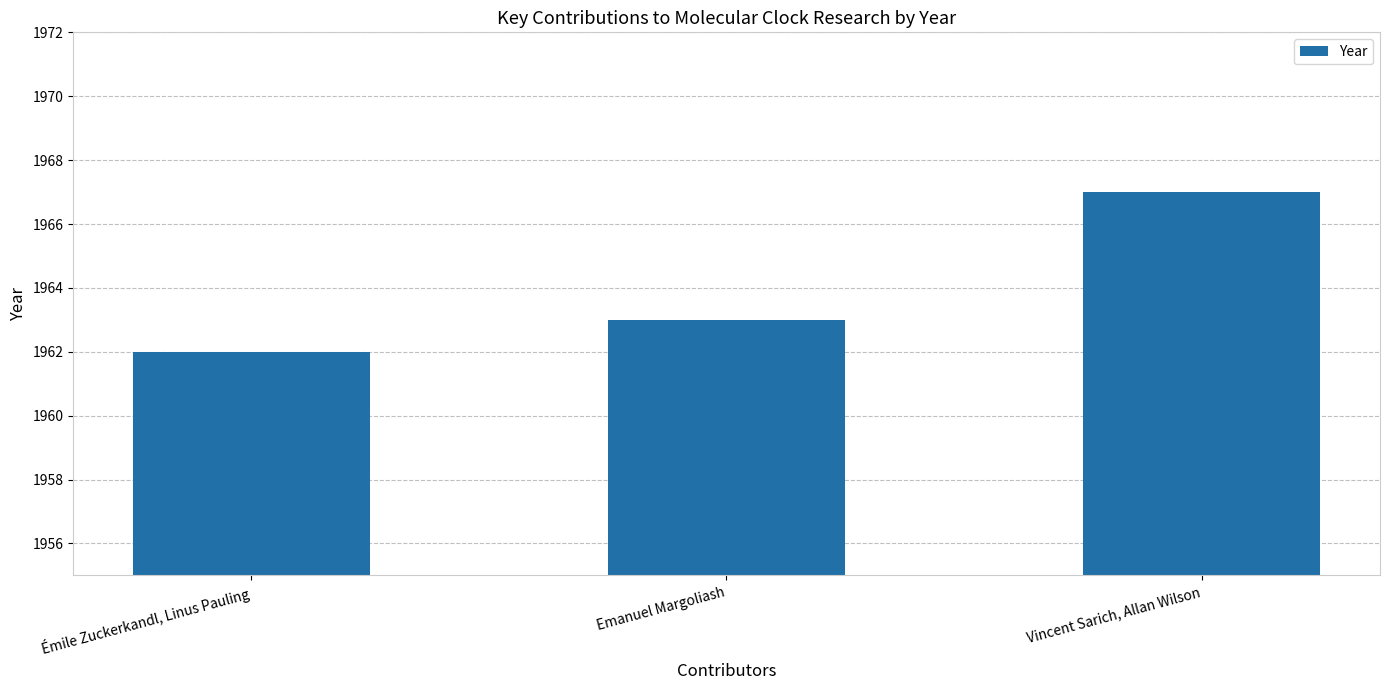

Reading left to right, extract all data points from this chart.

1962	1963	1967